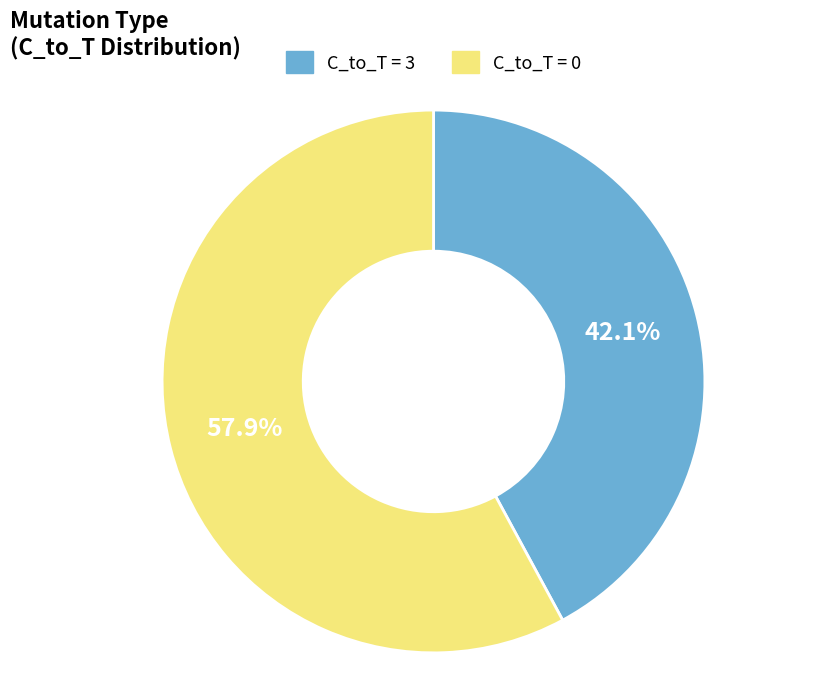

How many slices are in this pie chart?

2